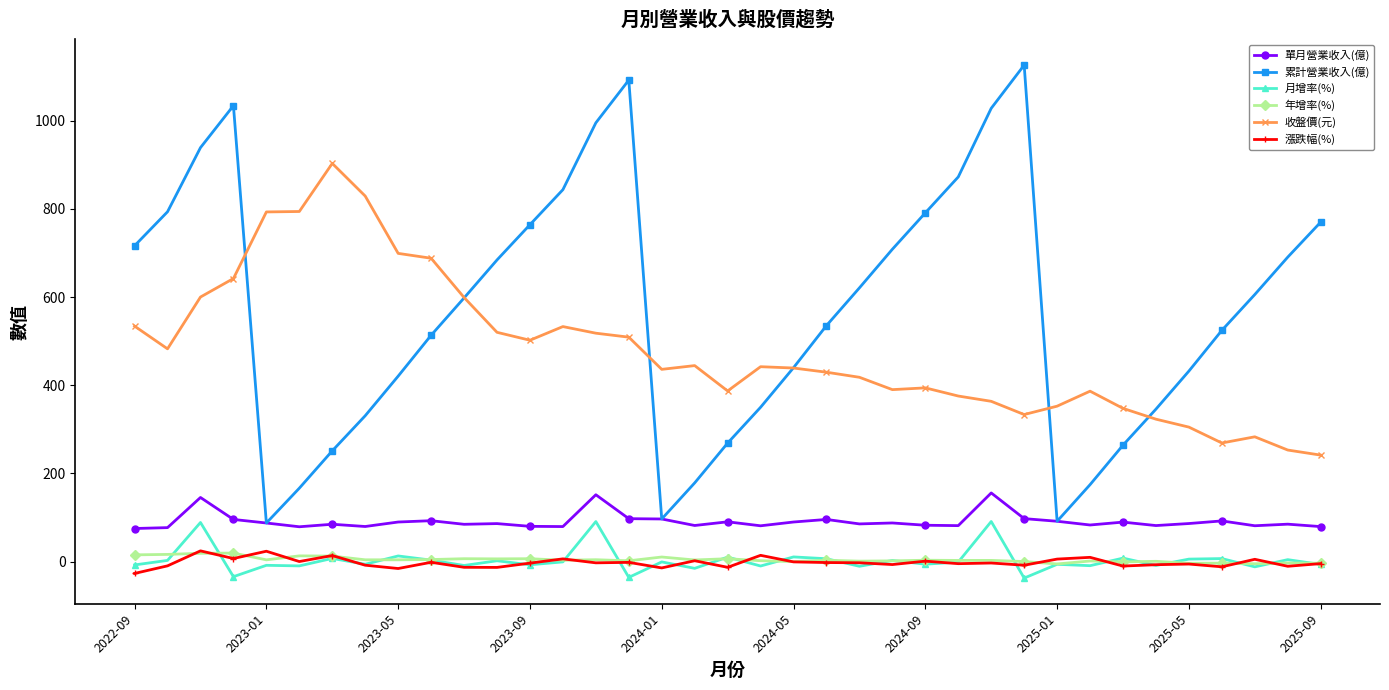

Which series has the widest spread of values?

累計營業收入(億)